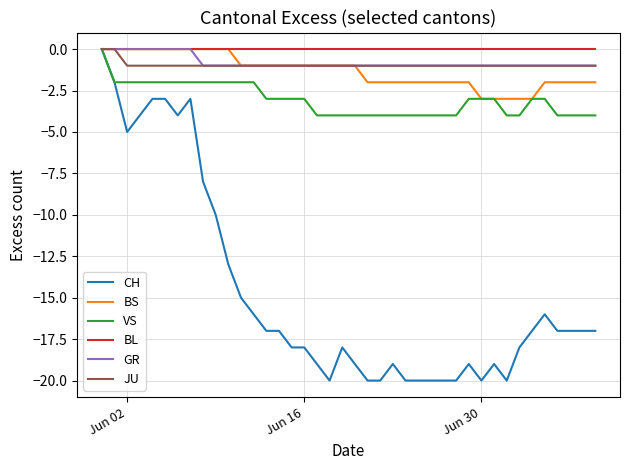

What is the minimum value for CH?

-20